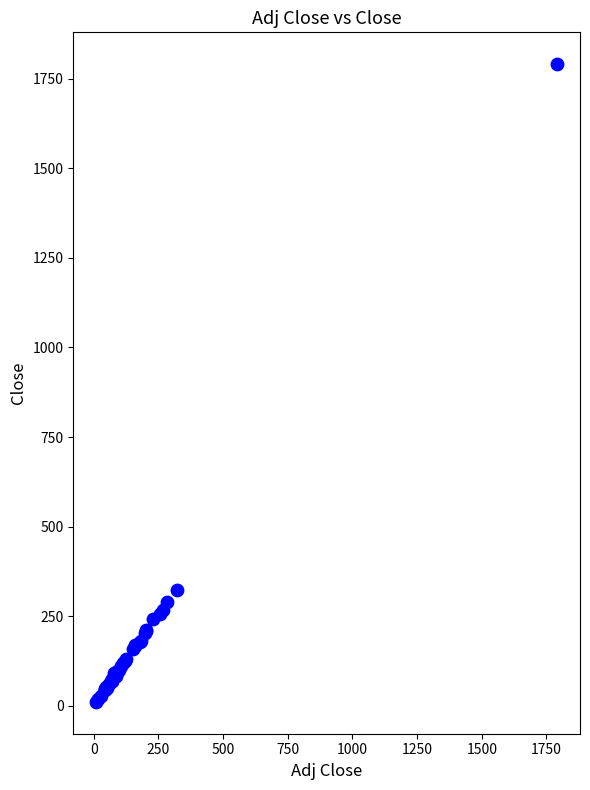

What Y value in the scatter plot is closest to 900?

322.9